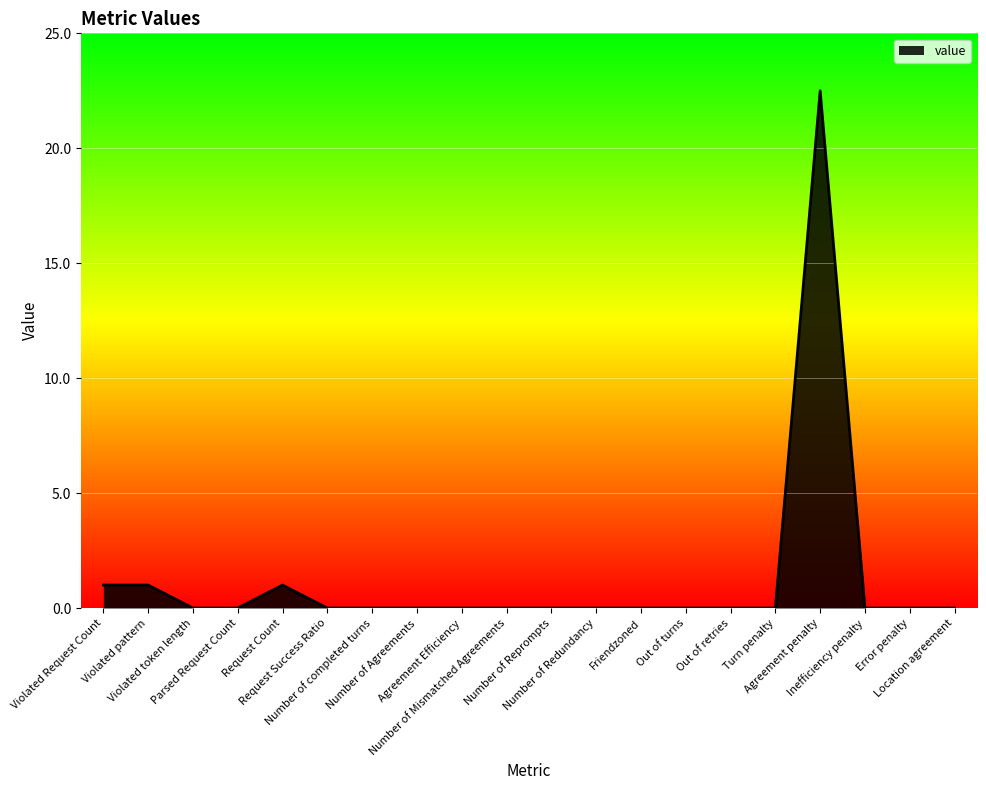

How many lines are shown in the chart?

1